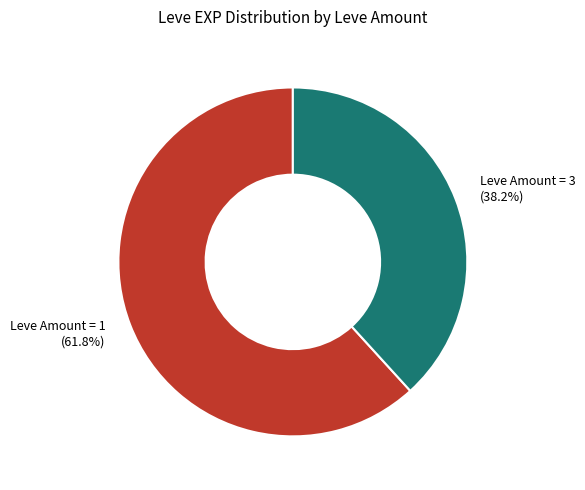

Rank the categories by value from highest to lowest.

Leve Amount = 1 (61.8%), Leve Amount = 3 (38.2%)